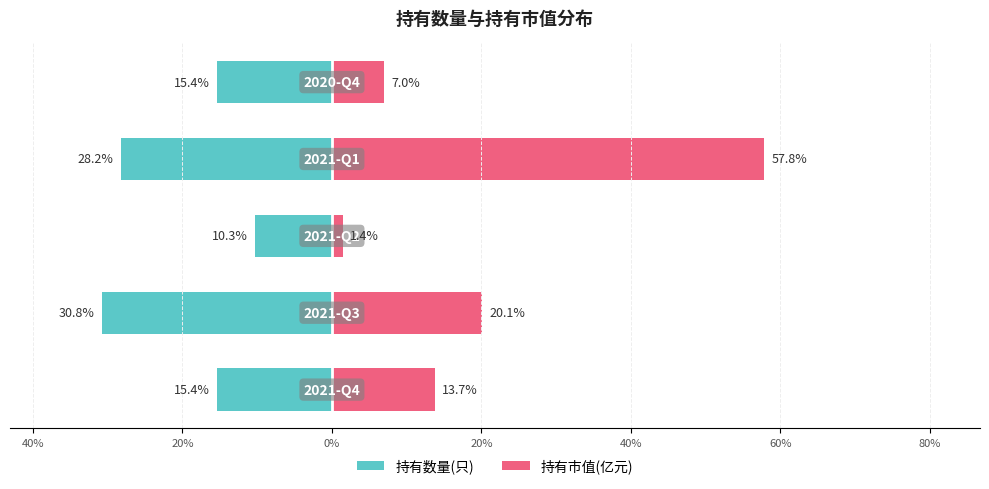

Reading left to right, what are all the values shown in this chart?

持有数量(只): 60%=-15.4	40%=-30.8	20%=-10.3	0%=-28.2	20%=-15.4
持有市值(亿元): 60%=13.7	40%=20.1	20%=1.4	0%=57.8	20%=7.0